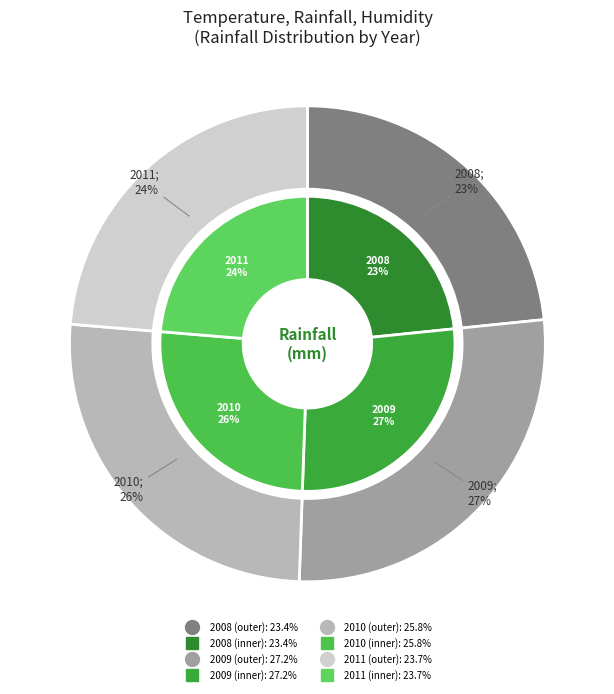

Is the sum of 2008 and 2011 greater than half?

No